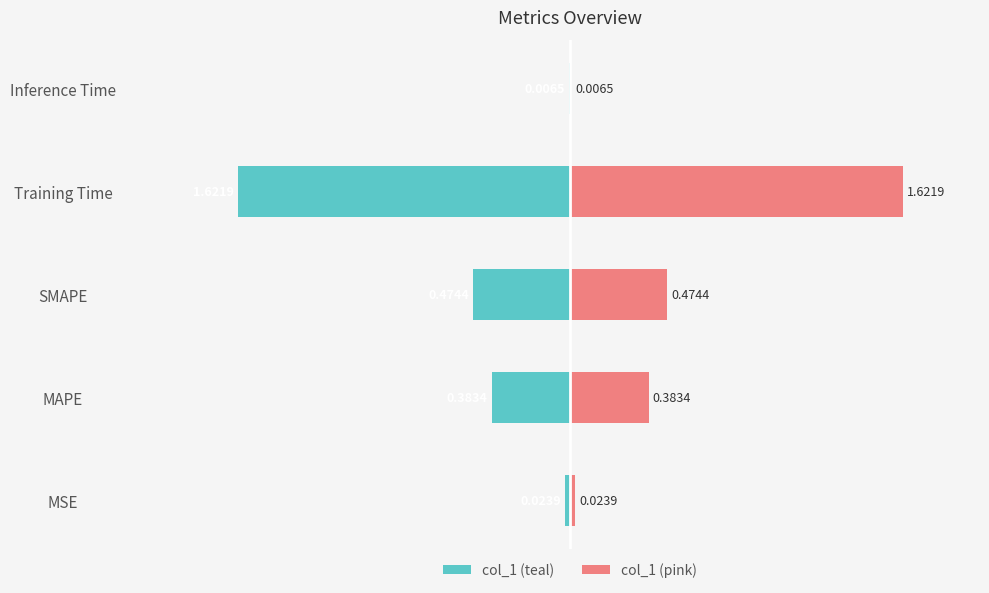

List the series in order of their peak value, lowest first.

col_1 (left), col_1 (right)